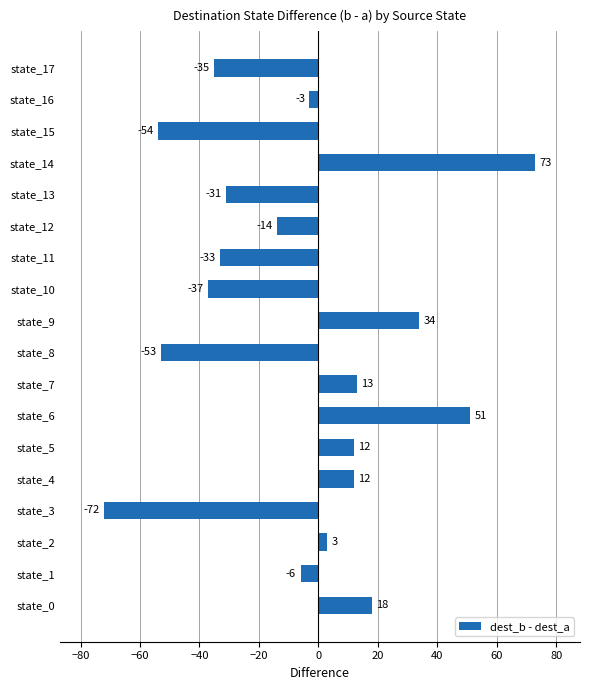

What is the approximate value at state_9, to the nearest 50?

50